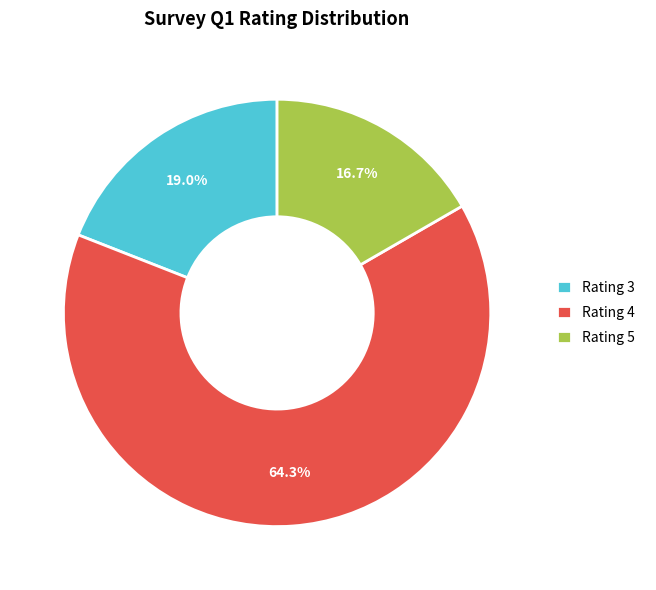

Between Rating 5 and Rating 3, which is larger?

Rating 3